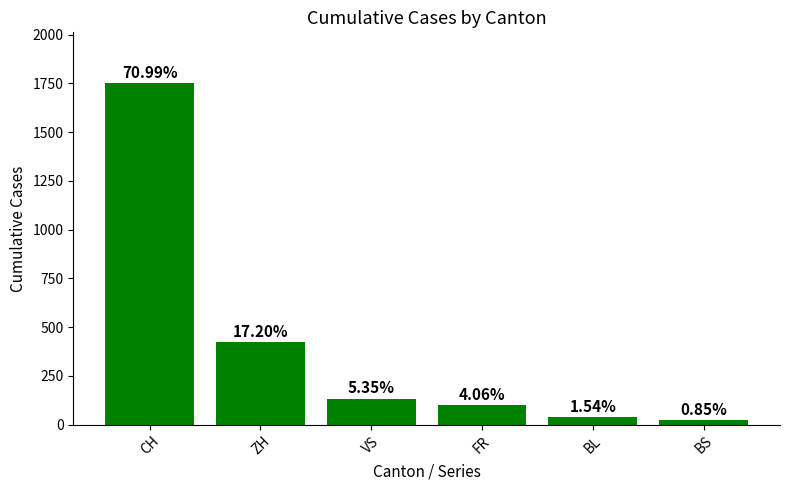

How many bars are there in total?

6